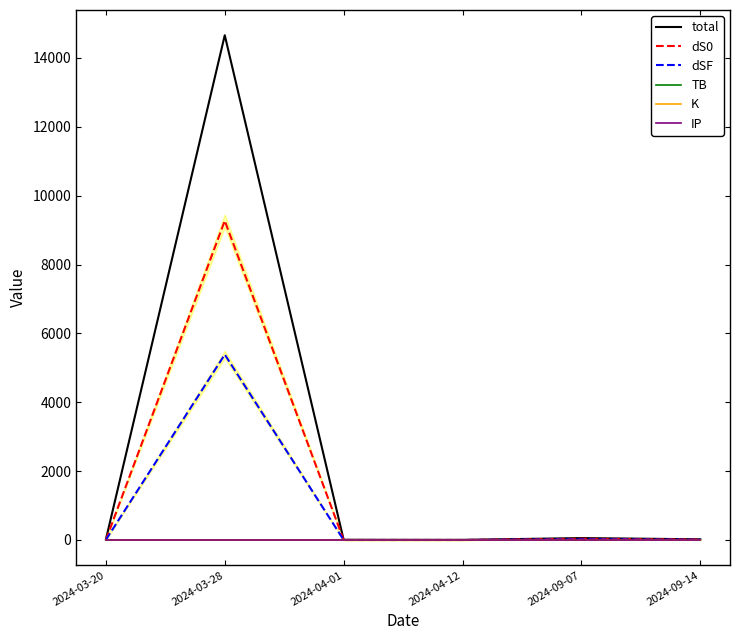

What is the spread (max minus min) of values at 2024-09-07?

55.5